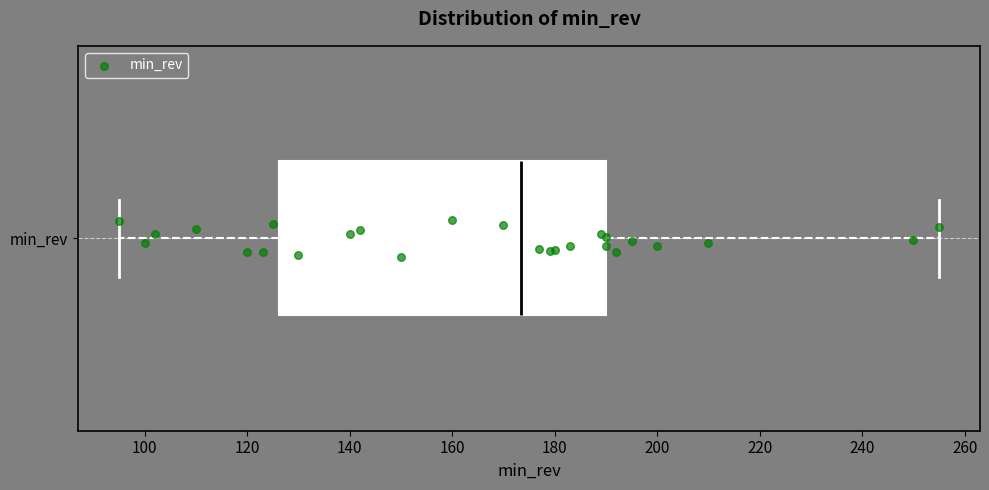

Transcribe this box plot: give where the median line is, the range the box spans, and where the two whiskers end, as read against the x-axis. The values are not printed on the chart, so give them approximately, as read against the axis.

median 174, box 126 to 190, whiskers 96 to 256